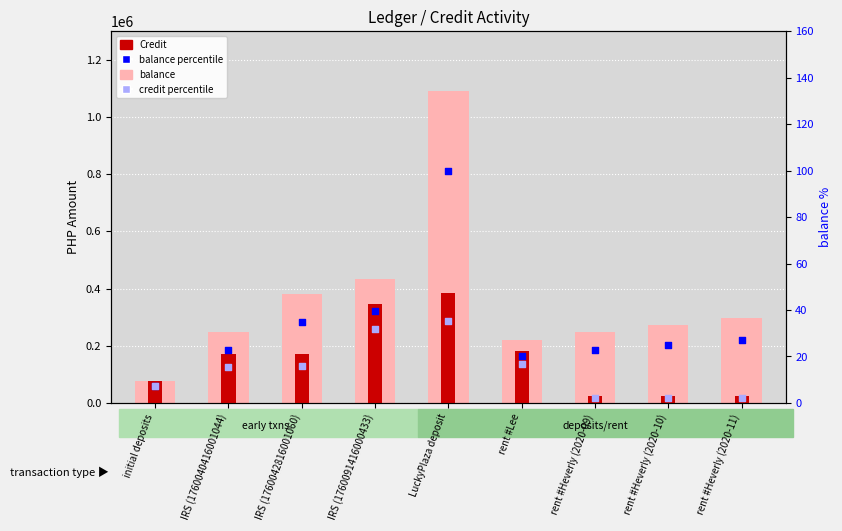

What are all the series names shown in the legend?

balance, Credit, balance percentile, credit percentile